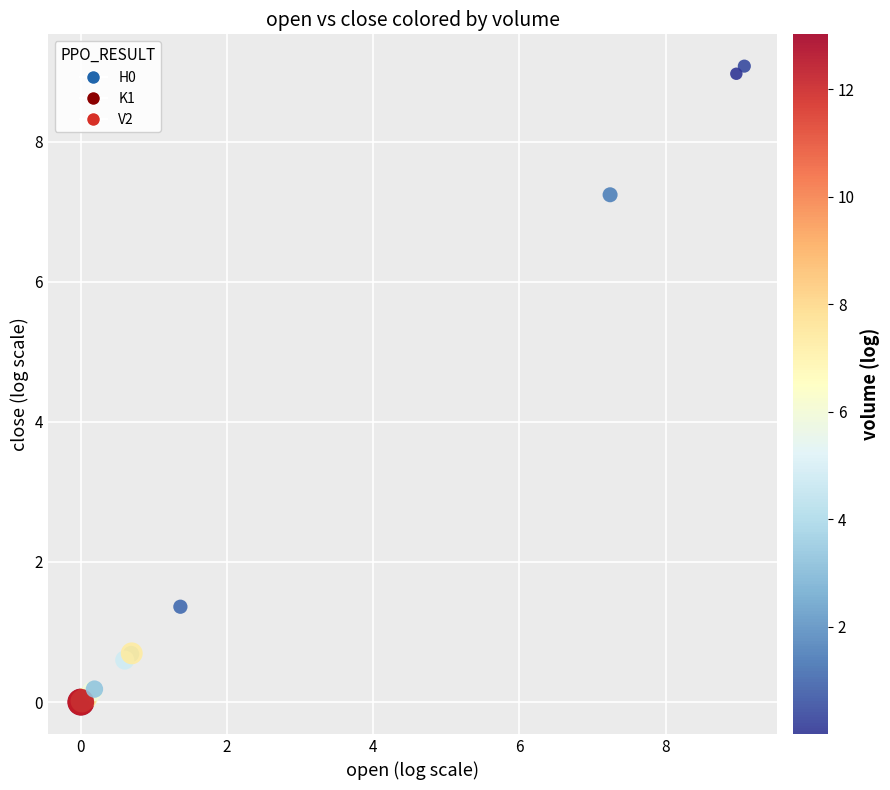

What Y value in the scatter plot is closest to 4?

1.4